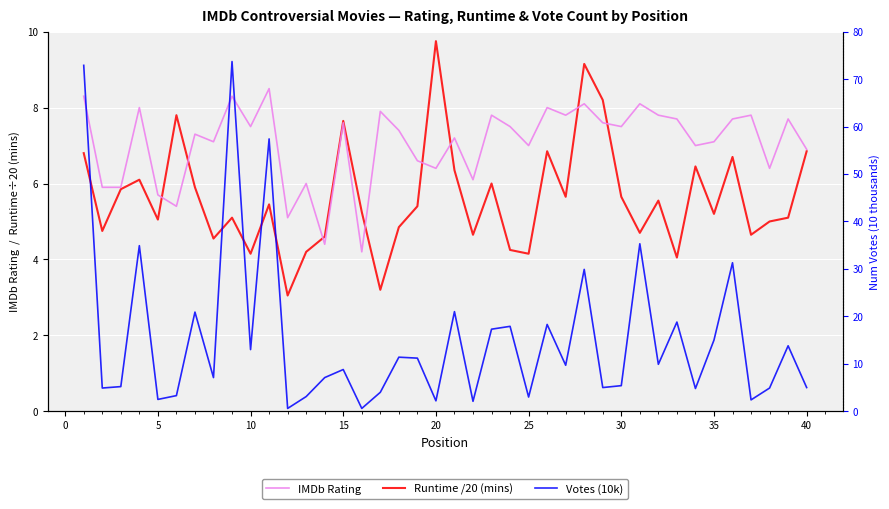

Which series ends up on top after the final intersection of IMDb Rating and Votes (10k)?

IMDb Rating